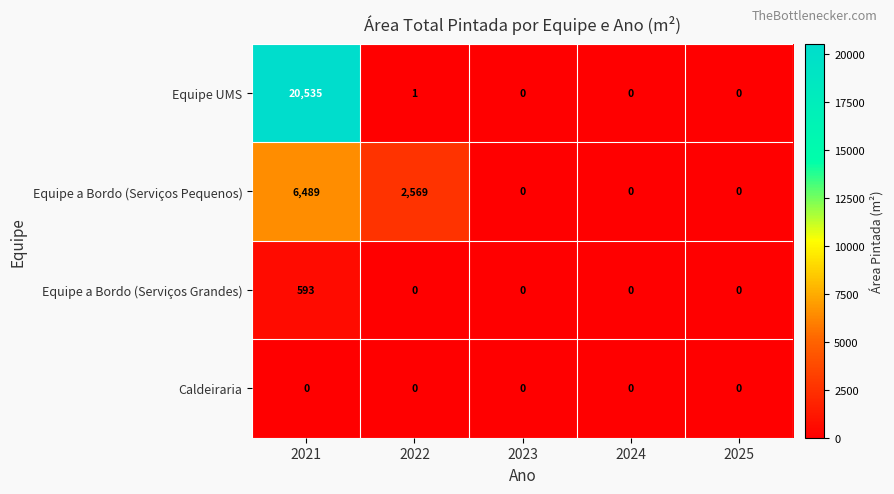

Reading right to left, what are all the values shown in this chart?

Equipe UMS: 0	0	0	1	20535
Equipe a Bordo (Serviços Pequenos): 0	0	0	2569	6489
Equipe a Bordo (Serviços Grandes): 0	0	0	0	593
Caldeiraria: 0	0	0	0	0